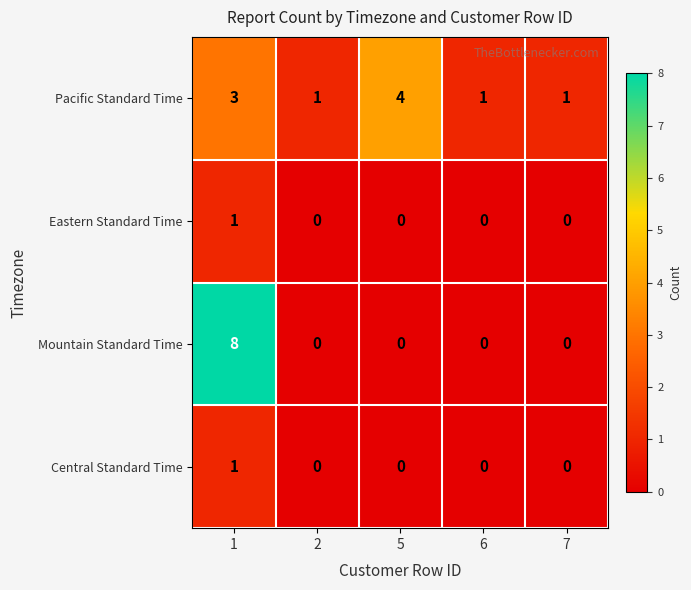

How many Eastern Standard Time values are between 0 and 1?

5